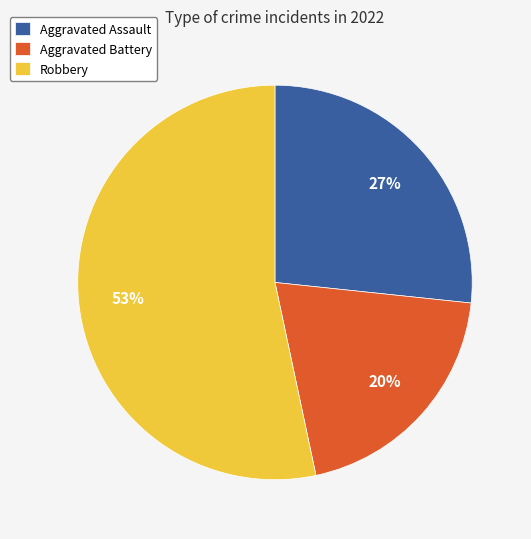

To the nearest percent, what is the difference between the largest and smallest slice percentages?

33%